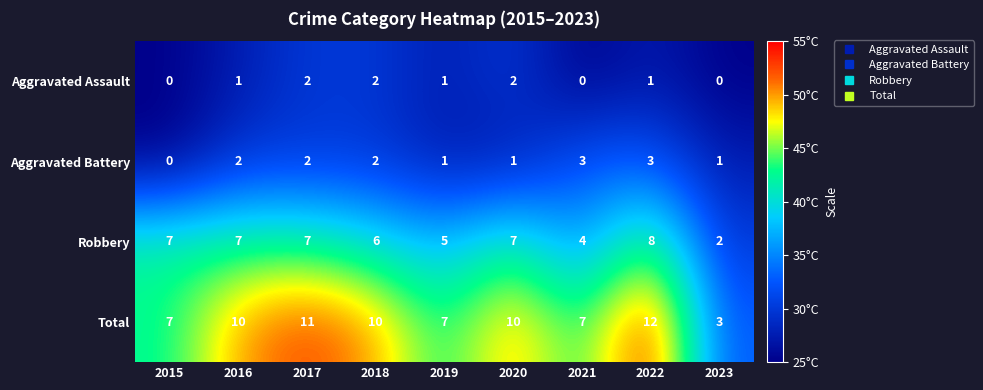

Is the value of Aggravated Battery at 2021 greater than the value of Aggravated Assault at 2021?

Yes